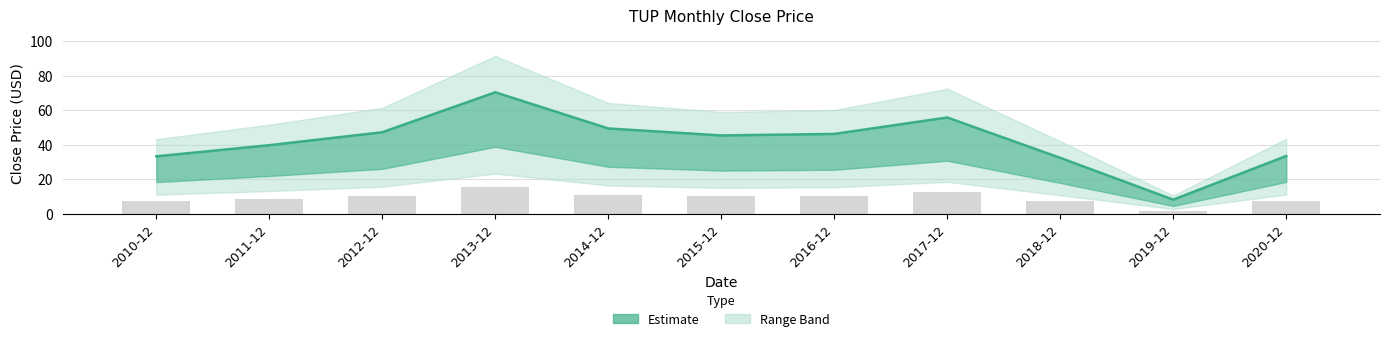

What is the sum of all values?

460.6